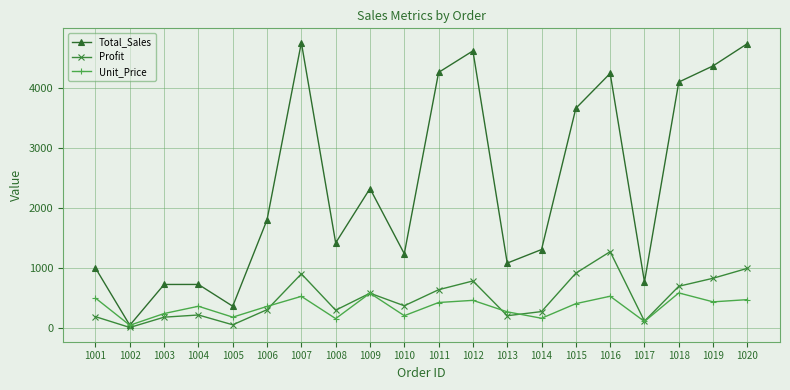

Rank the series at 1007 from lowest to highest value.

Unit_Price, Profit, Total_Sales